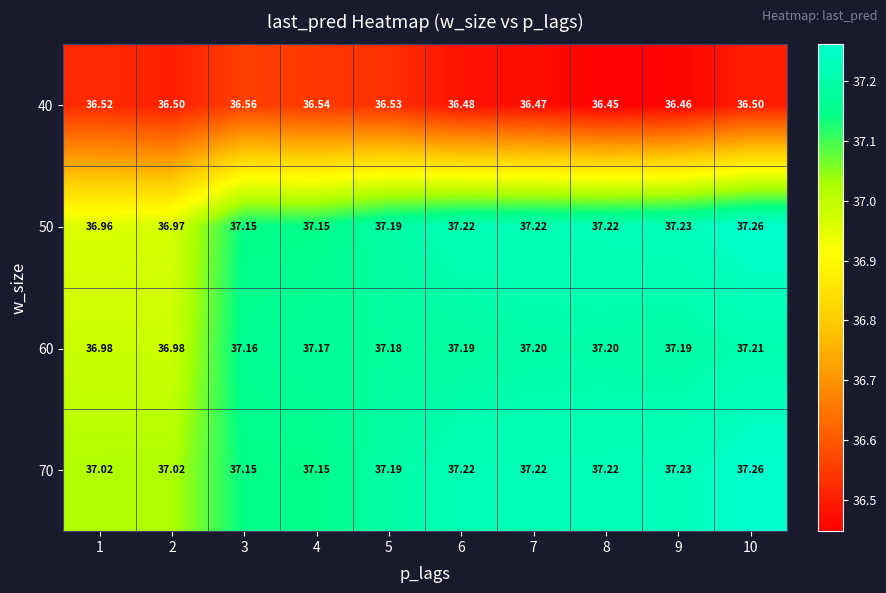

What is the maximum value shown in the chart?

37.3